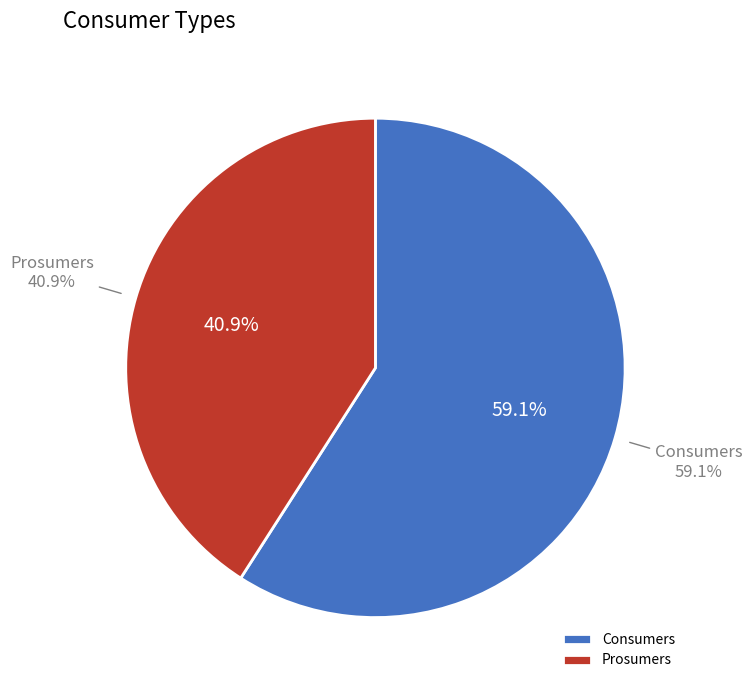

To the nearest percent, what is the average slice percentage?

50%